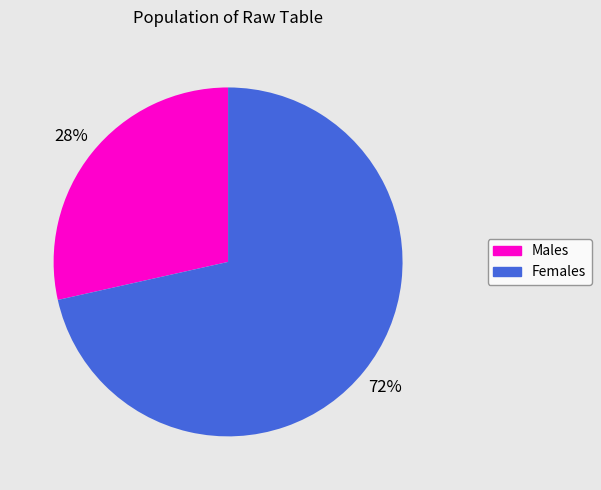

Is there any slice that represents more than half of the pie?

Yes